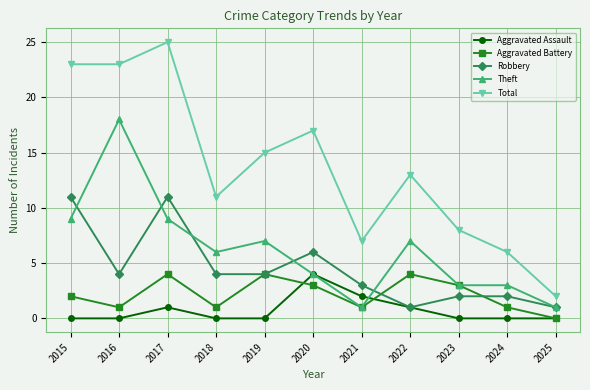

True or false: Total and Aggravated Assault cross at least once.

False